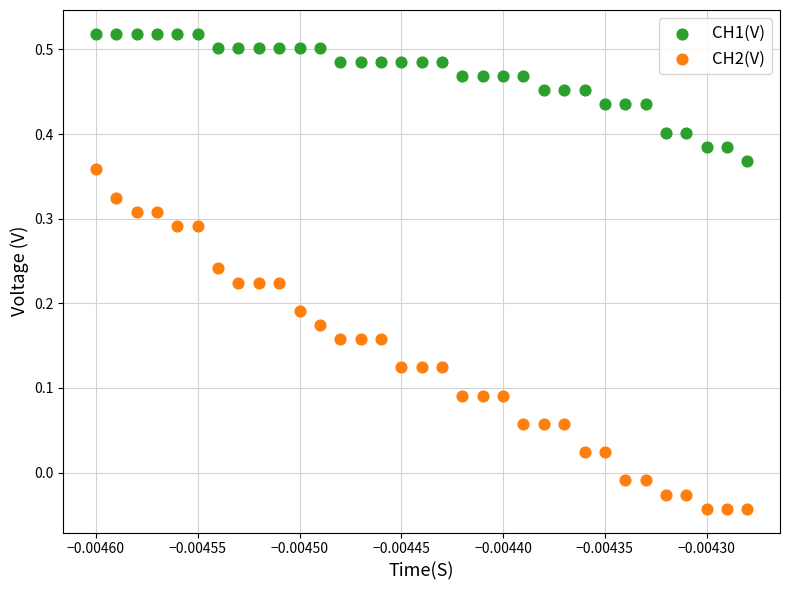

Across all data points, what is the range of Y values (max minus min)?

0.6